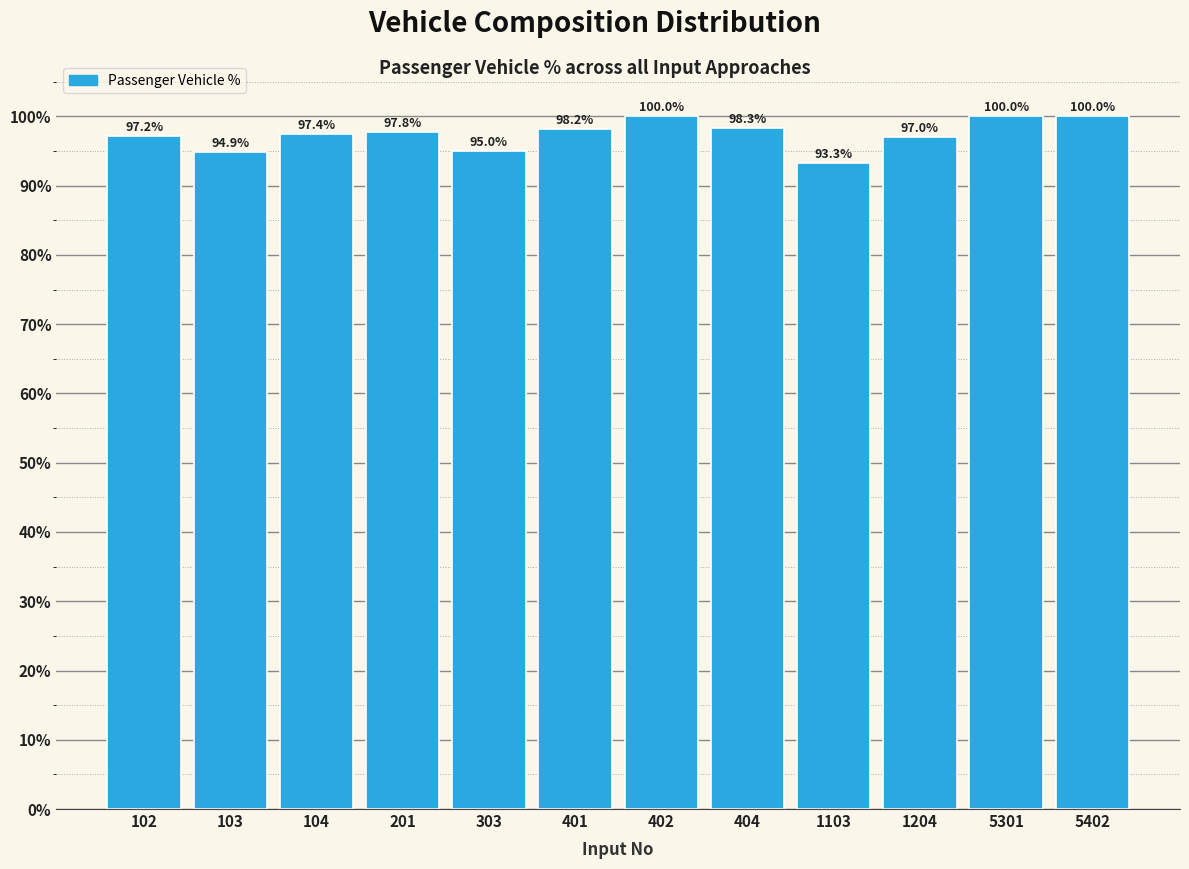

Does the chart contain any negative values?

No